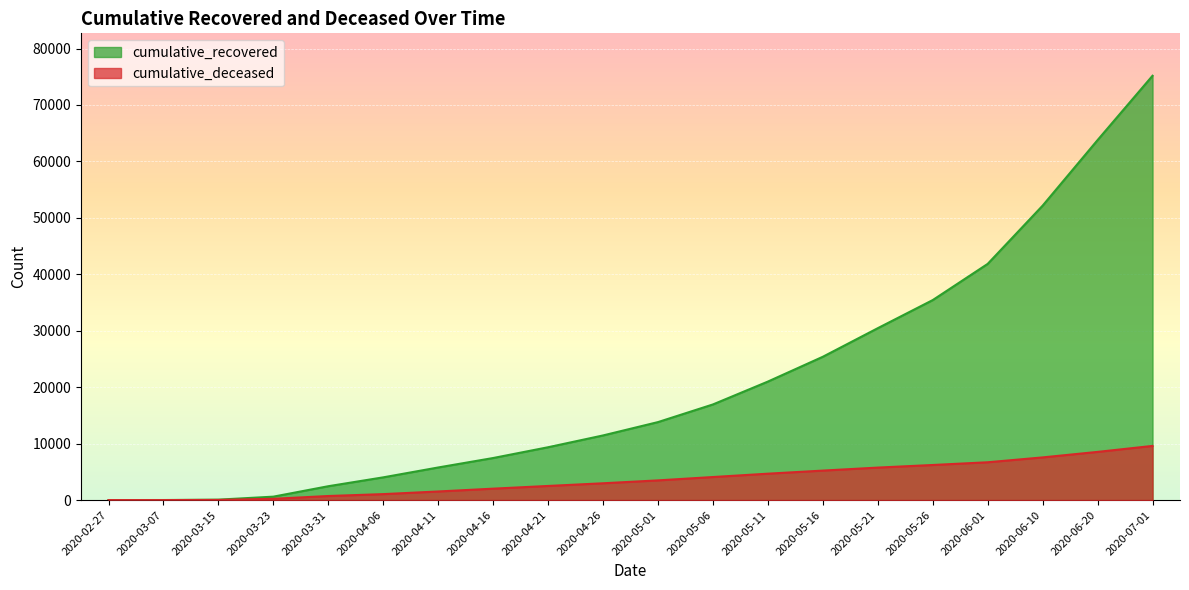

How many values in the cumulative_deceased series are below 3490?

10